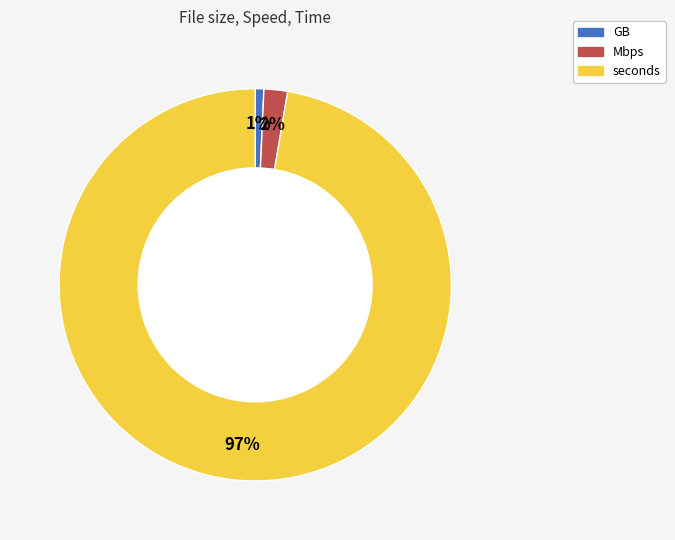

How many segments does this pie chart have?

3